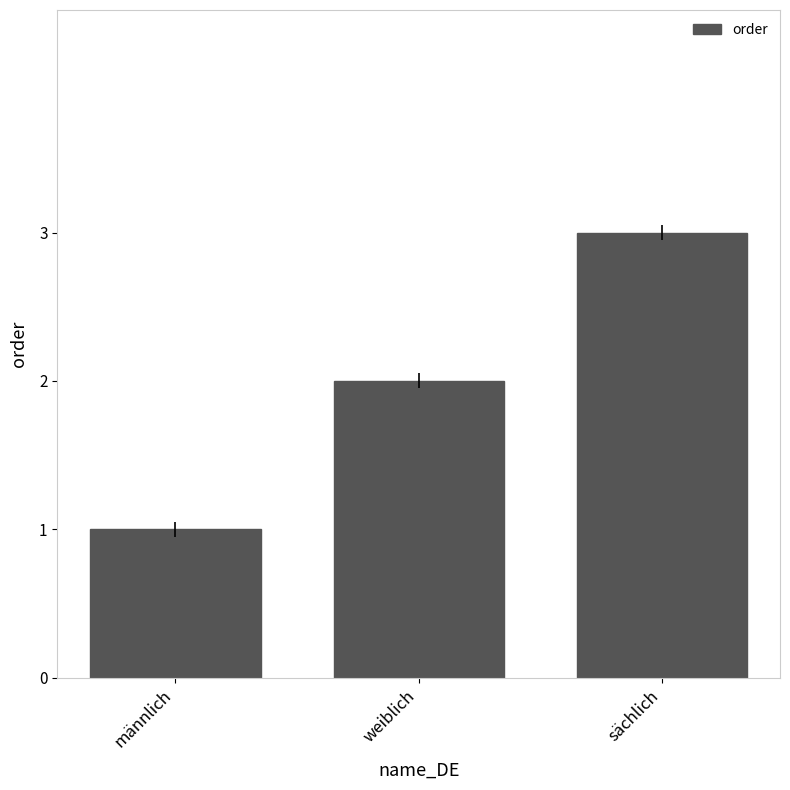

What is the difference between the values at sächlich and männlich?

2